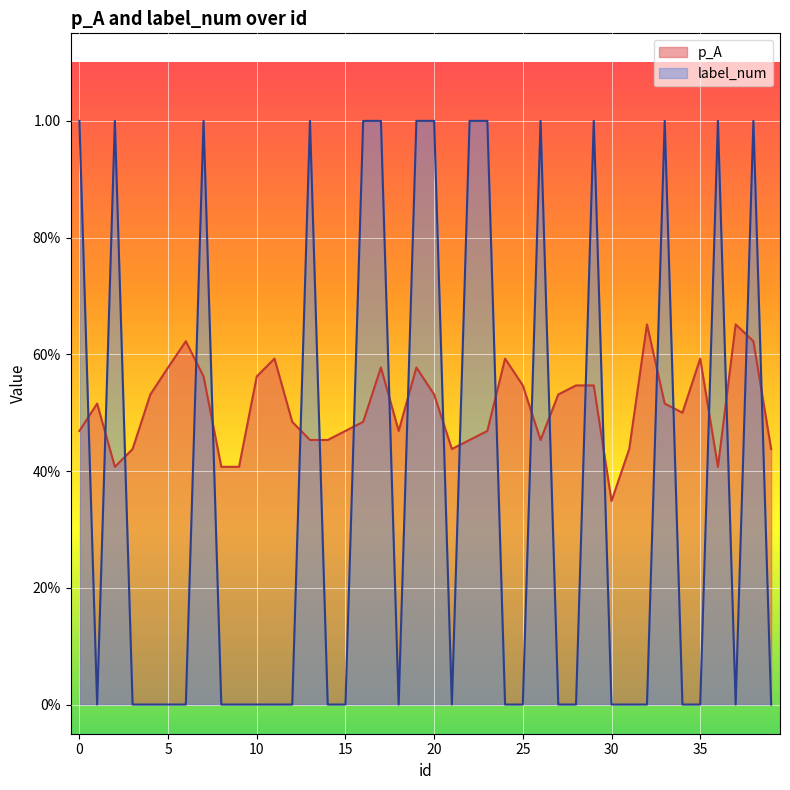

Where is label_num nearest to the value 0?

1